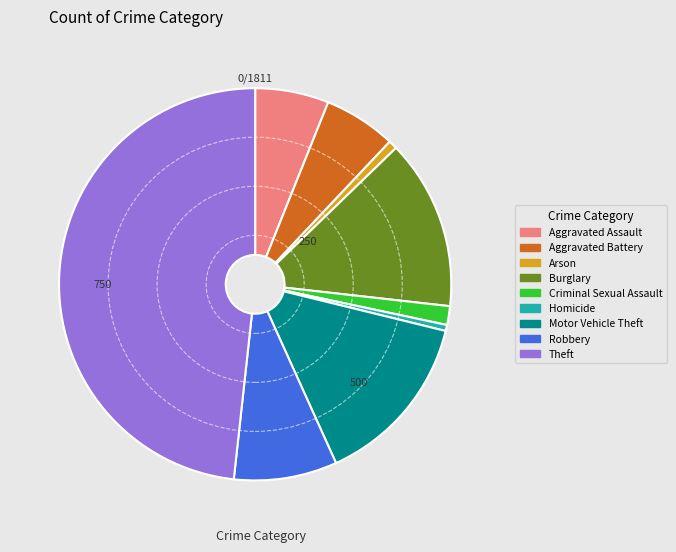

What is the largest slice in the pie chart?

Theft